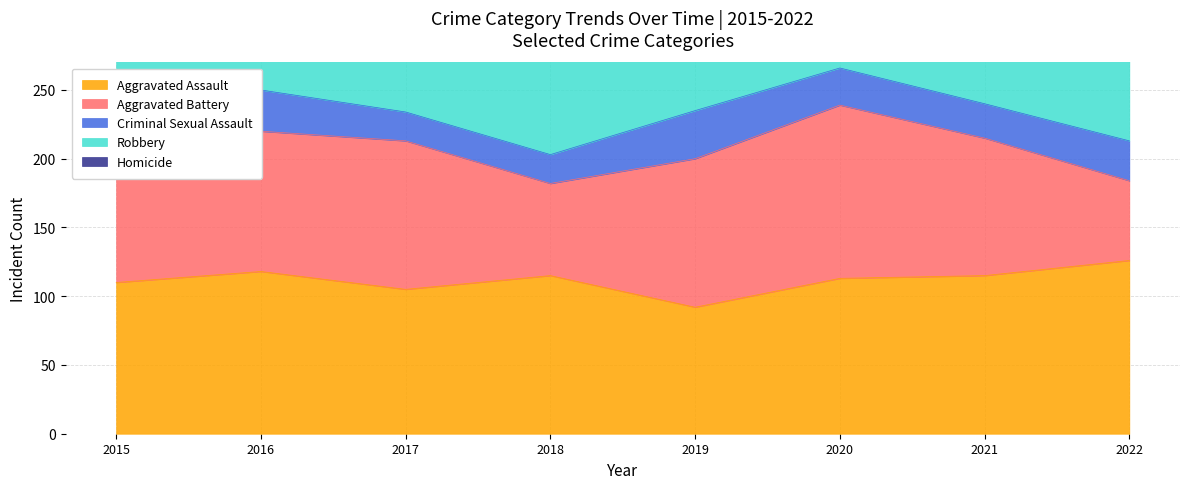

Which series changed the most between 2015 and 2020?

Robbery